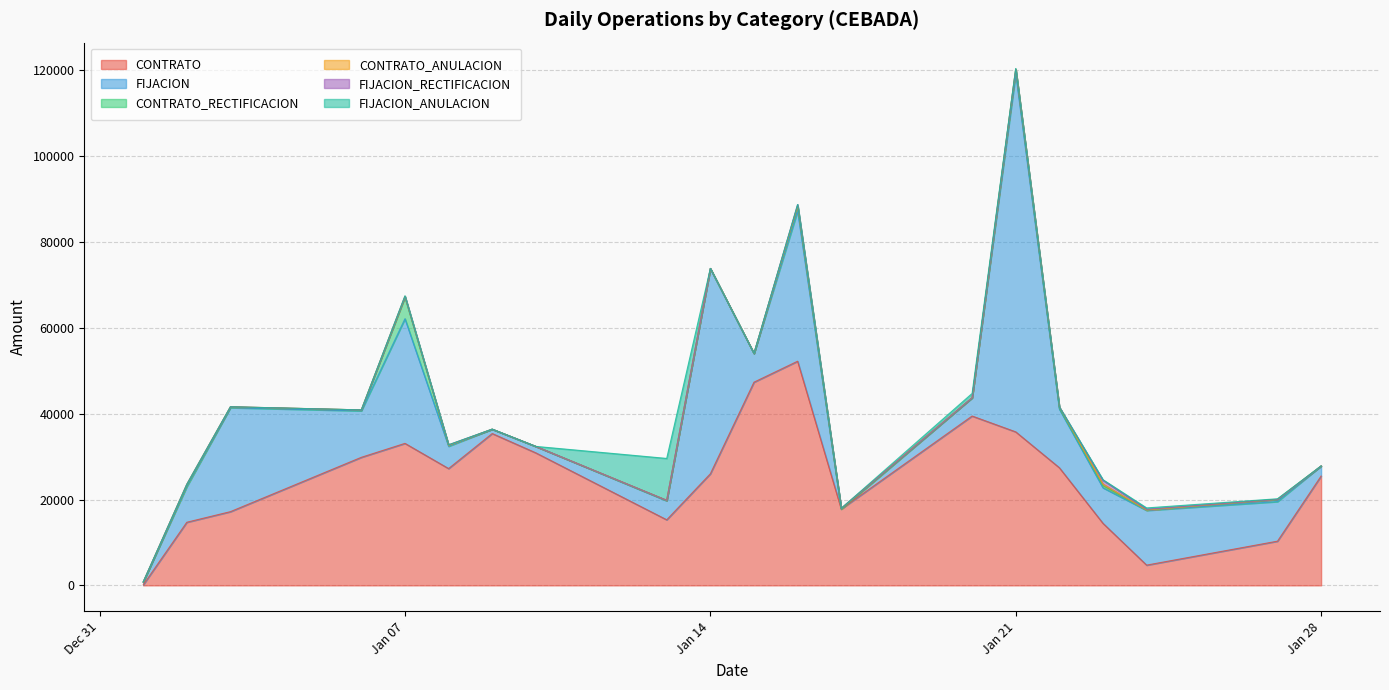

Reading left to right, list all the values displayed in this chart.

CONTRATO: 110.0	14702.2	17172.3	29826.7	33074.9	27205.1	35364.8	30862.3	15272.3	25990.0	47326.1	52207.7	17779.1	39444.7	35753.9	27399.2	14448.3	4716.3	10295.5	25464.6
FIJACION: 665.0	8300.7	24221.4	10832.5	29034.2	5199.0	1020.0	1505.5	4425.4	47826.7	6696.5	35002.3	0.0	4258.0	83423.1	13663.3	8288.6	12749.7	9226.8	2349.6
CONTRATO_RECTIFICACION: 0.0	275.0	180.0	210.0	5000.0	210.0	0.0	0.0	89.0	0.0	0.0	1140.0	0.0	0.0	1070.0	210.0	496.8	90.0	500.0	0.0
CONTRATO_ANULACION: 0.0	277.9	30.0	0.0	210.0	30.0	0.0	0.0	30.0	0.0	0.0	0.0	175.0	0.0	0.0	270.0	370.0	0.0	0.0	0.0
FIJACION_RECTIFICACION: 0.0	0.0	0.0	0.0	0.0	100.0	0.0	0.0	0.0	0.0	0.0	350.0	0.0	0.0	0.0	0.0	883.4	167.8	0.0	0.0
FIJACION_ANULACION: 0.0	0.0	0.0	0.0	132.4	0.0	0.0	0.0	9750.0	0.0	0.0	0.0	0.0	1000.0	150.0	0.0	123.7	316.7	150.0	0.0